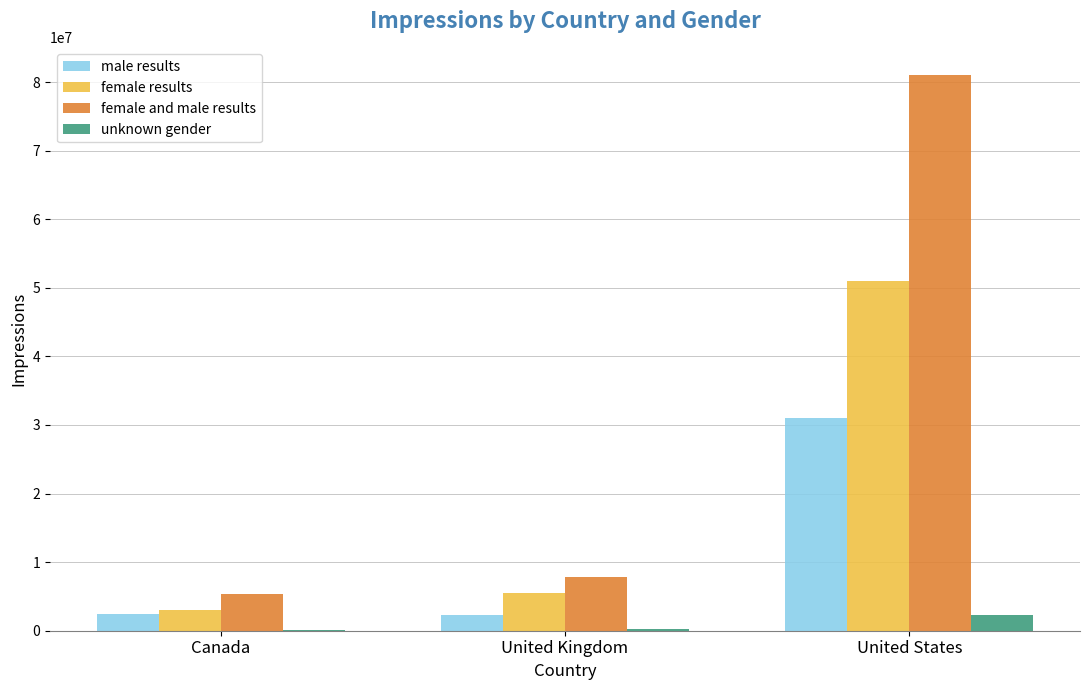

The value of female results at United Kingdom is 5500000. True or false?

True